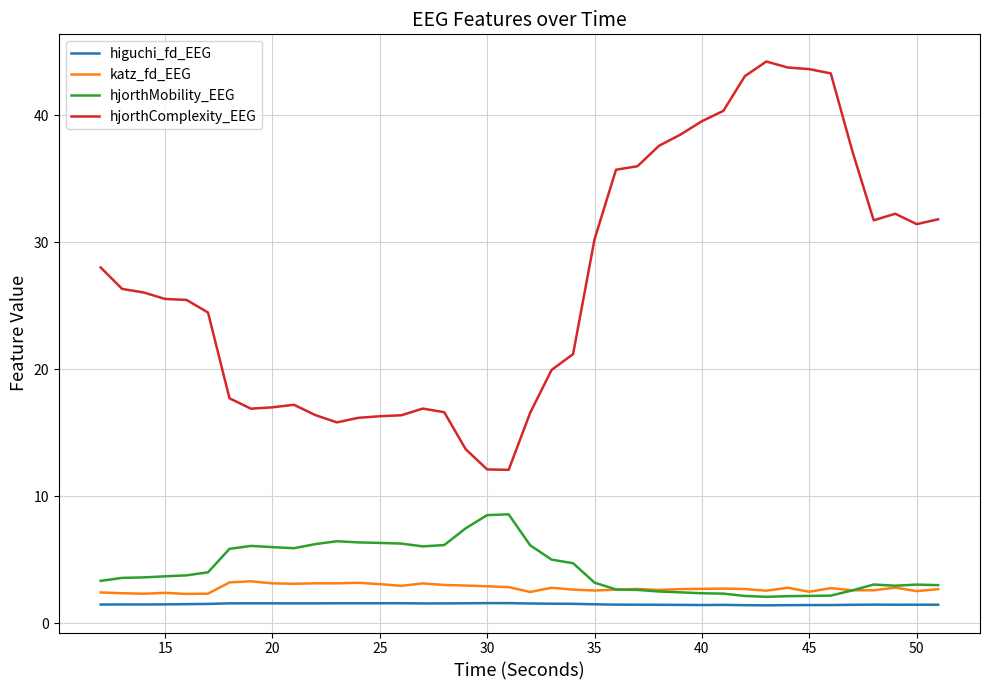

Which series has the widest spread of values?

hjorthComplexity_EEG